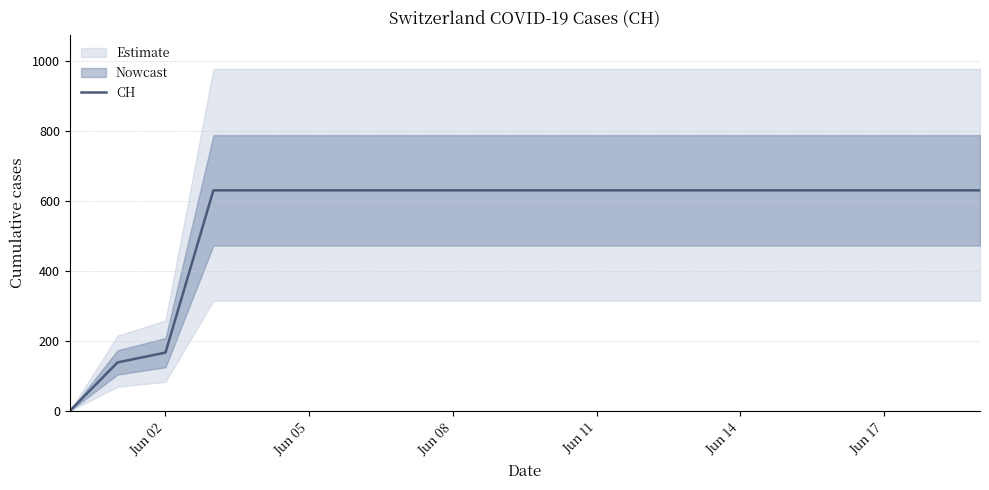

What is the greatest value displayed?

631